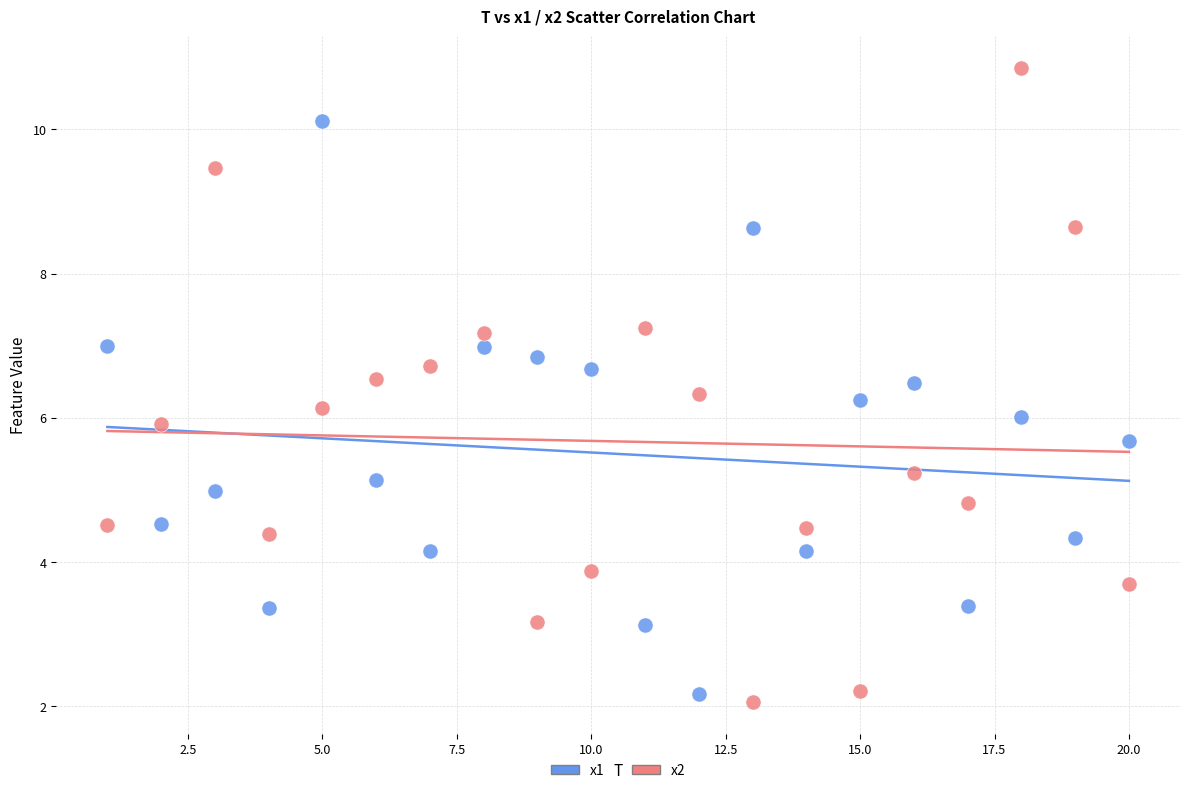

Which series has the largest Y range (max minus min)?

x2